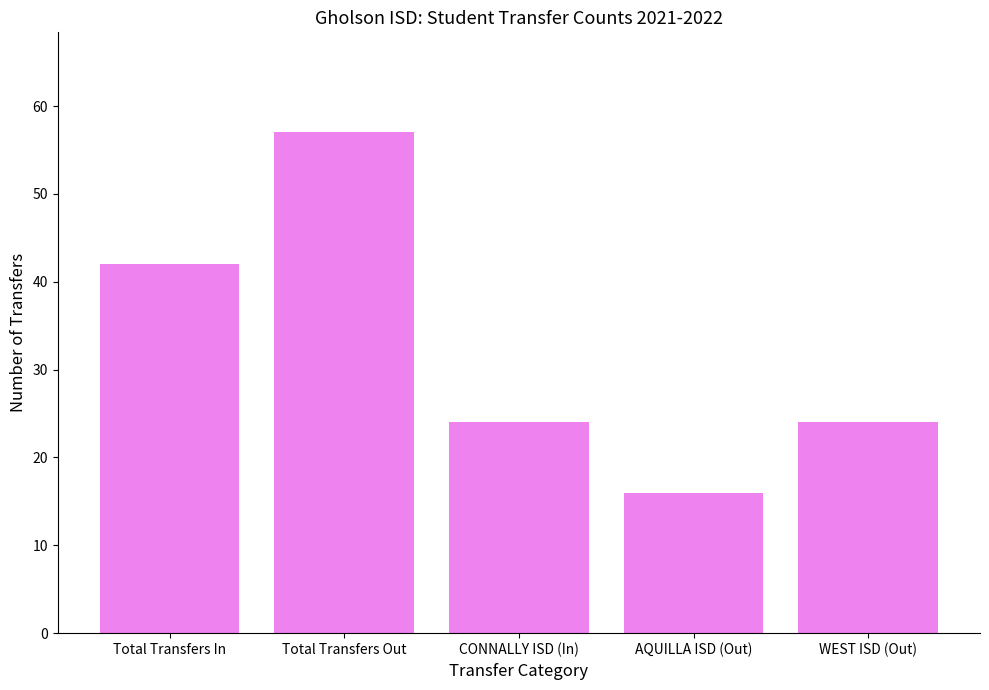

What is the sum of the values at WEST ISD (Out) and Total Transfers In?

66